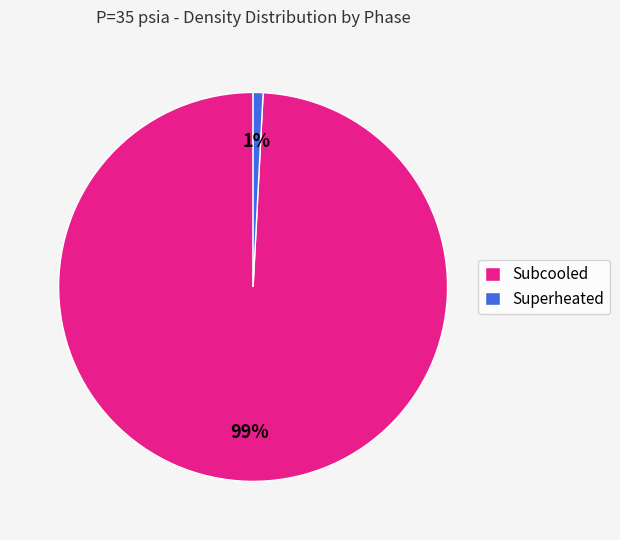

To the nearest percent, what portion does Superheated represent?

1%